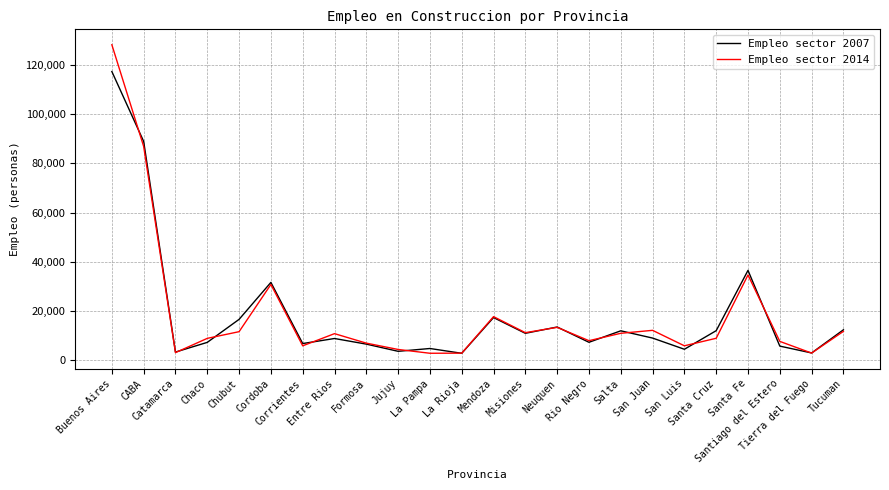

What is the difference between the Empleo sector 2007 values at CABA and Santiago del Estero?

83179.5